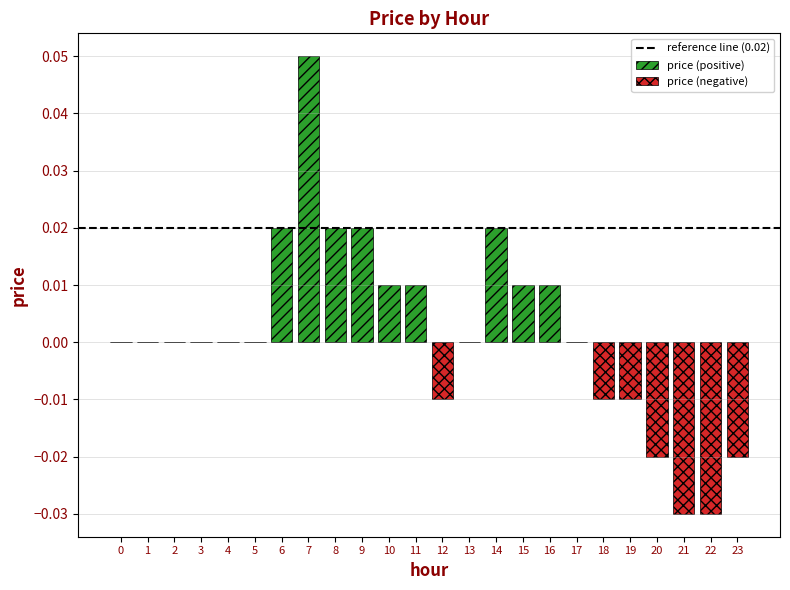

What is the difference between the maximum and minimum values?

0.1